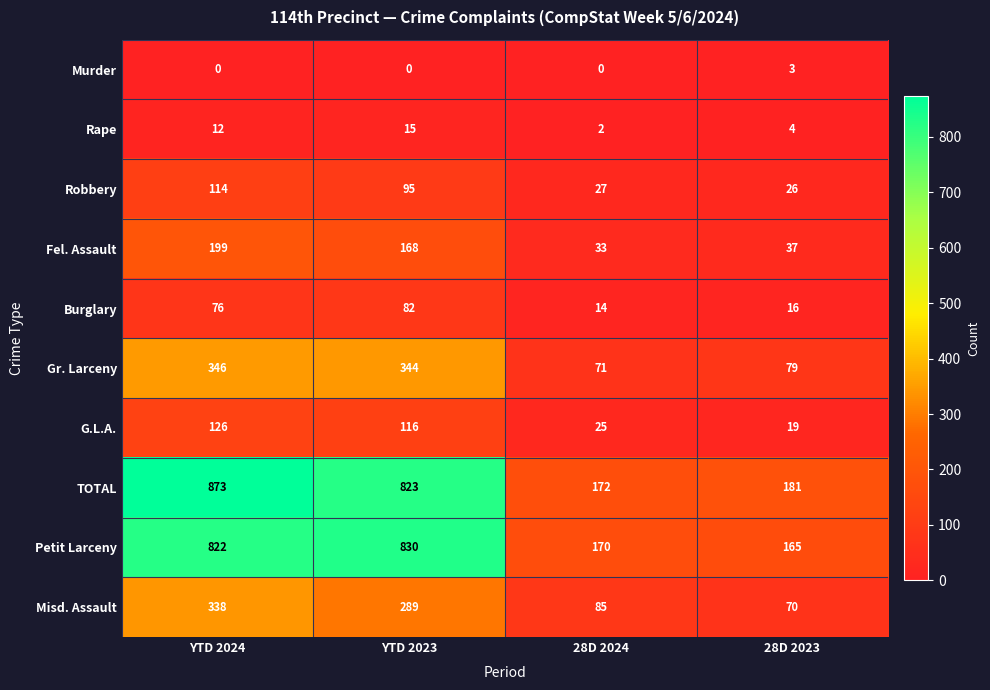

The Rape series shows 3 at 28D 2024. True or false?

False